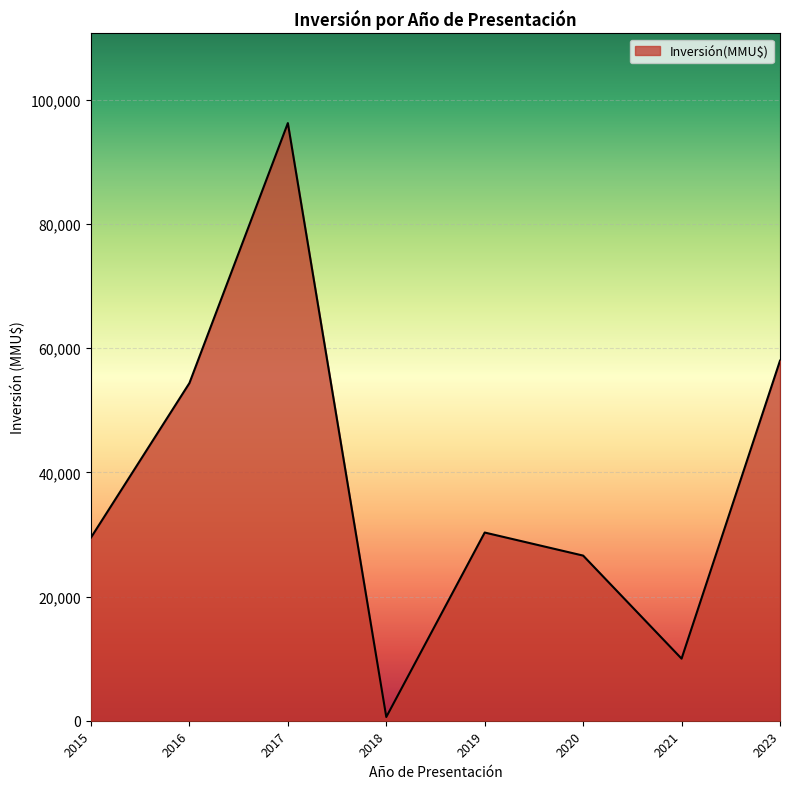

The value at 2021 is 10000. True or false?

True